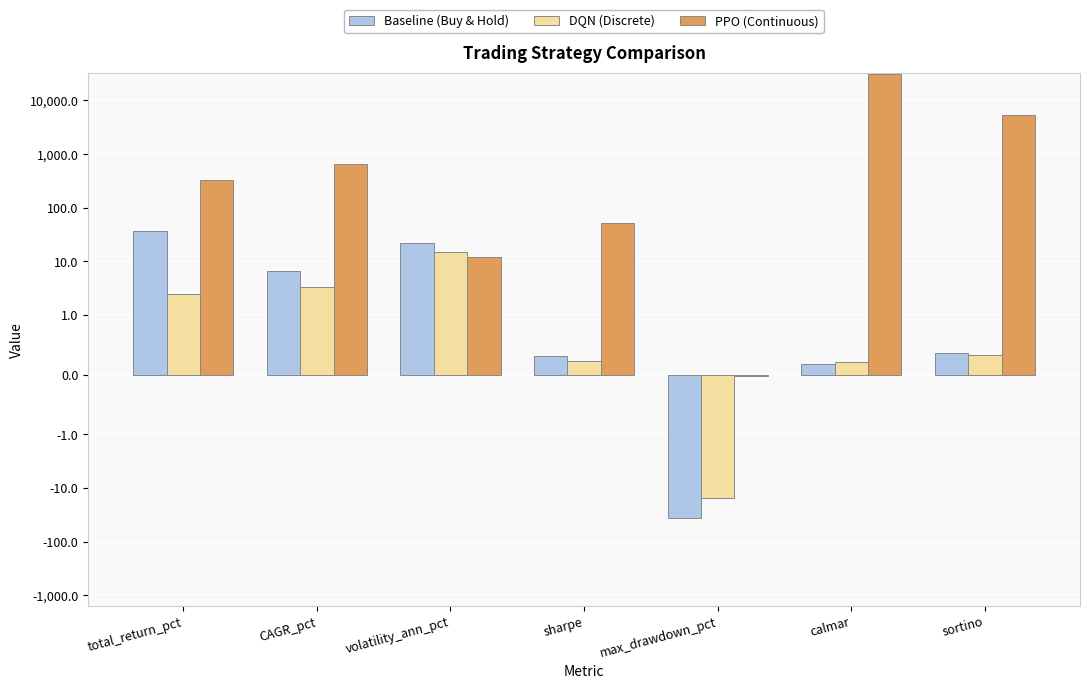

Is the value of Baseline (Buy & Hold) at max_drawdown_pct greater than the value of PPO (Continuous) at sortino?

No